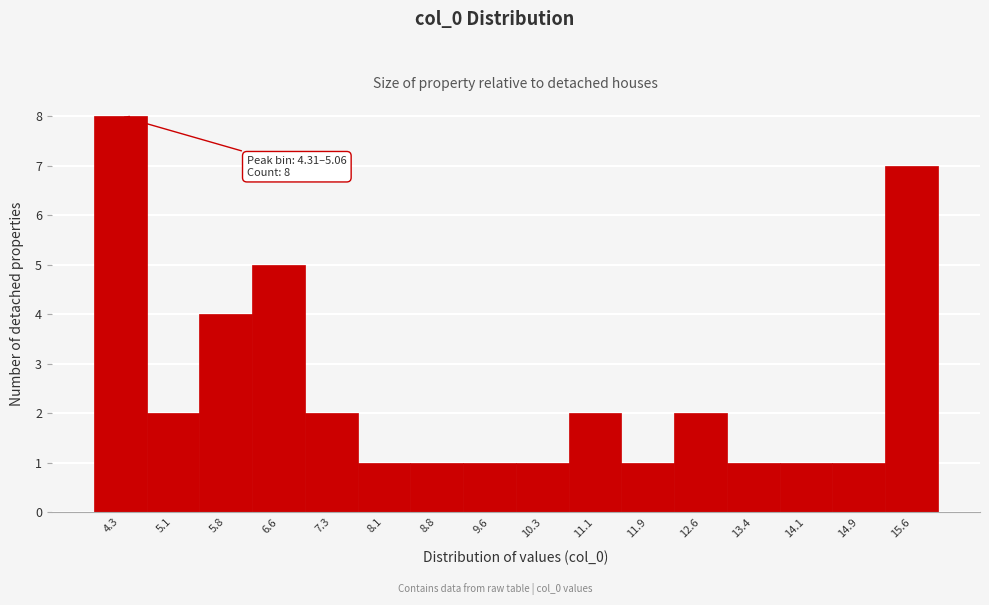

Reading left to right, list all the values displayed in this chart.

4.3=8	5.1=2	5.8=4	6.6=5	7.3=2	8.1=1	8.8=1	9.6=1	10.3=1	11.1=2	11.9=1	12.6=2	13.4=1	14.1=1	14.9=1	15.6=7